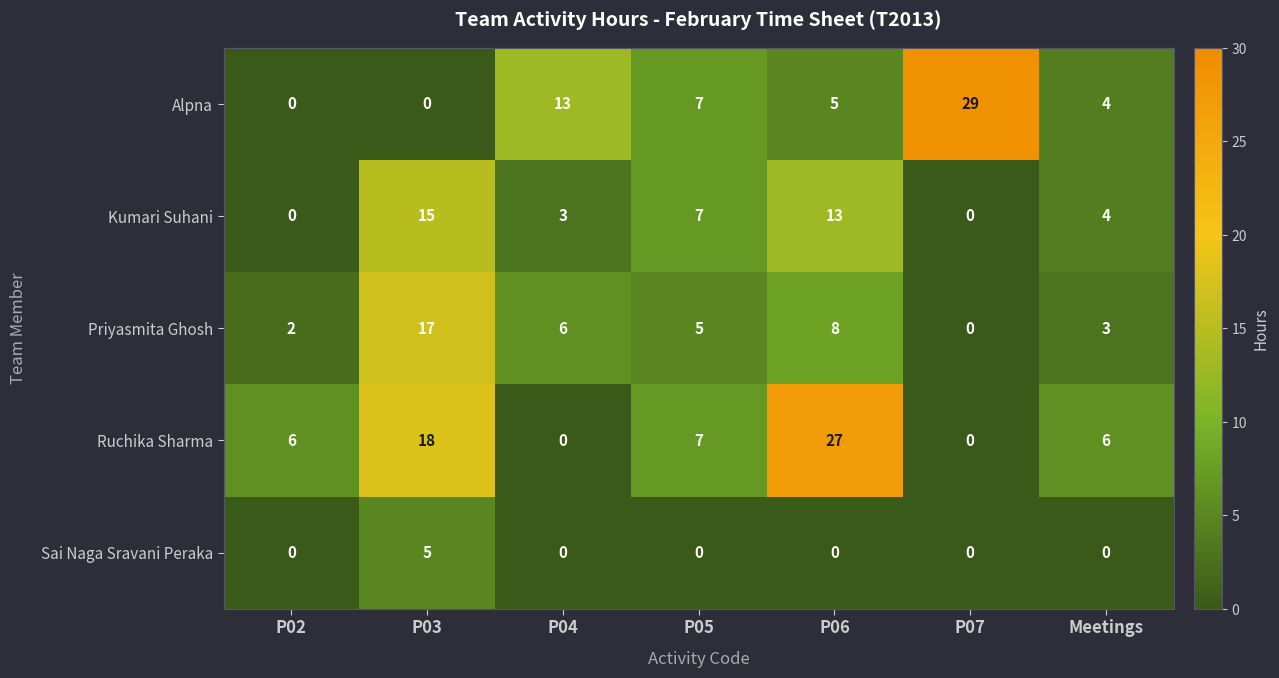

Count the number of categories in the chart.

7